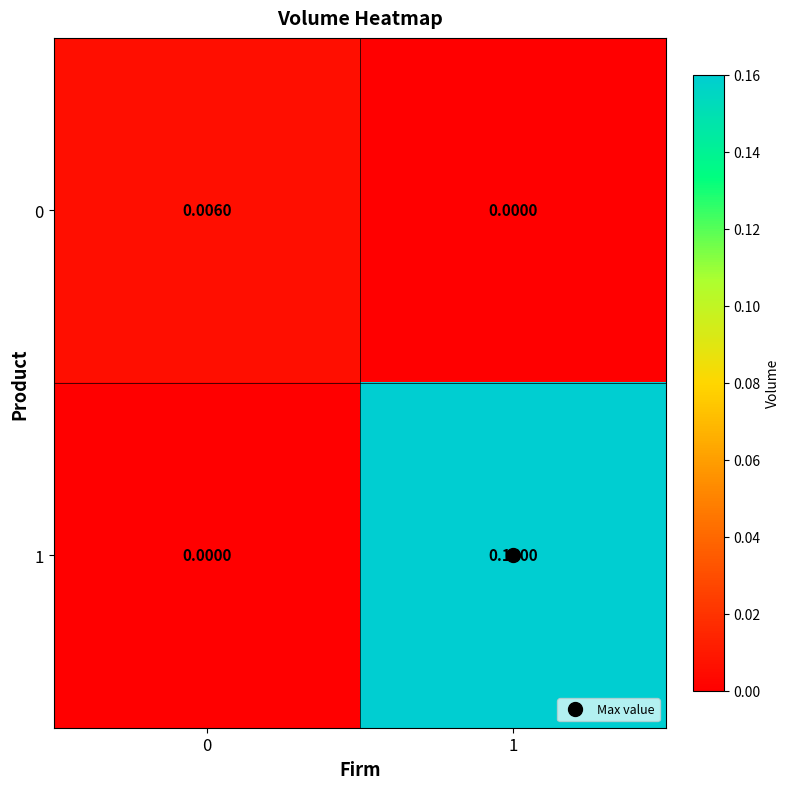

How many distinct data groups are displayed?

2